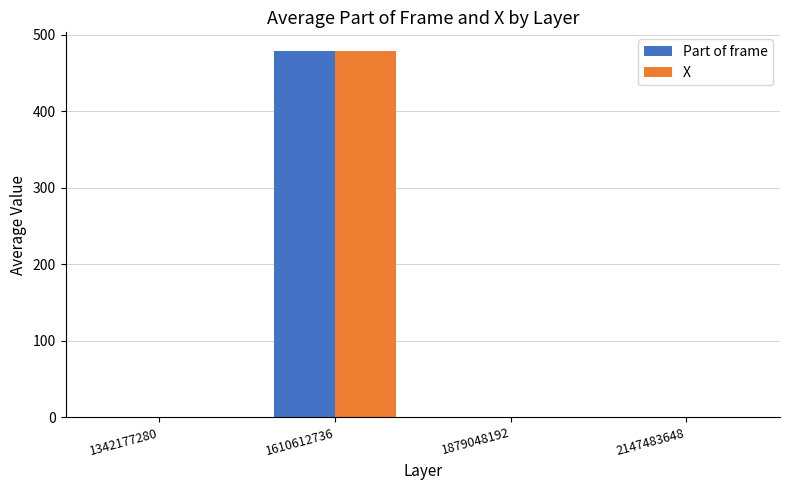

At which category is the sum across all series the highest?

1610612736